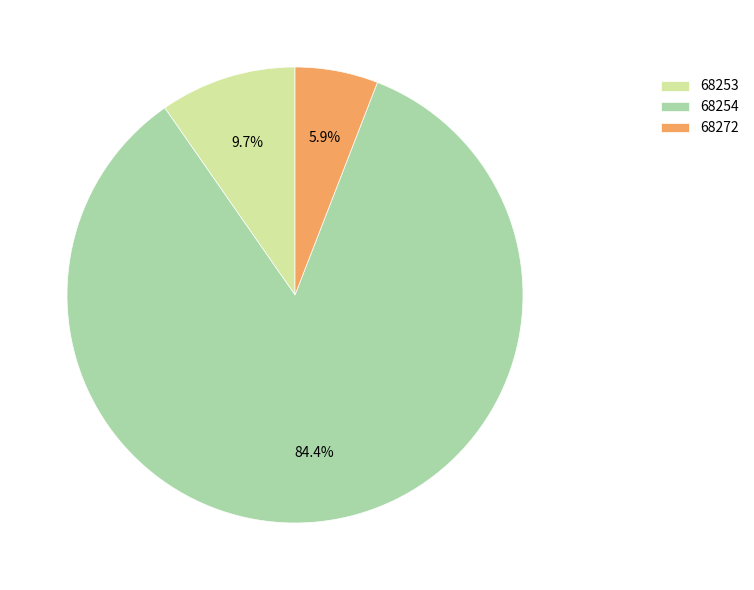

What percentage is the 68272 slice, to the nearest percent?

6%